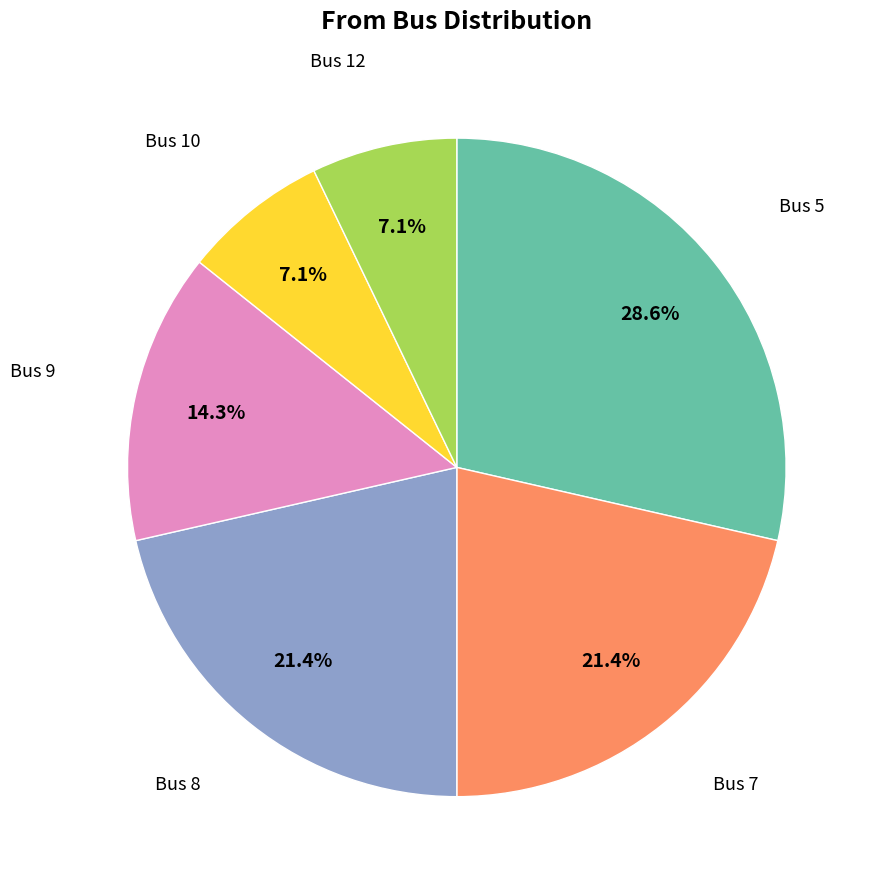

Is there any slice that represents more than half of the pie?

No